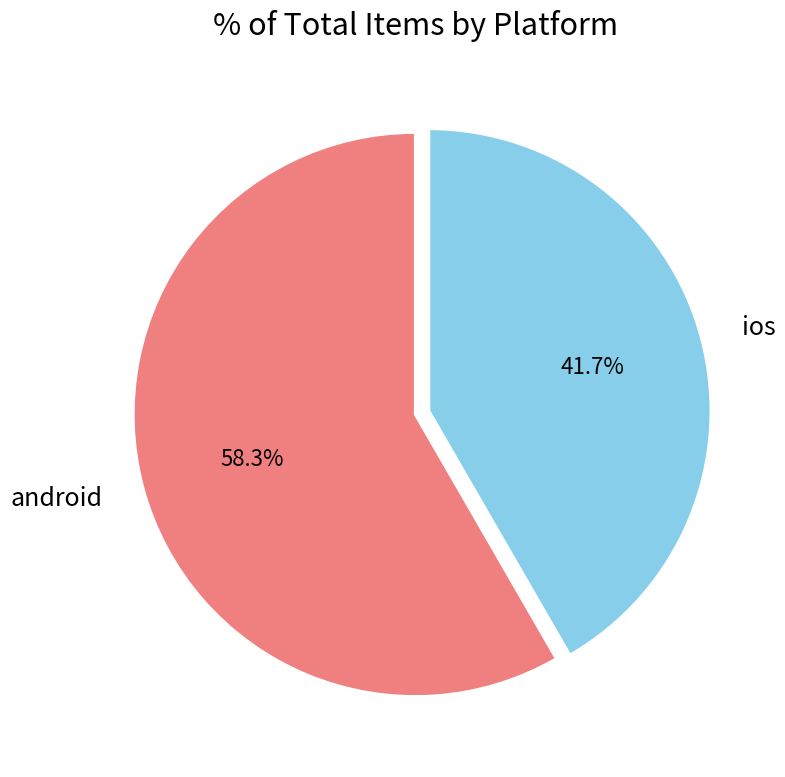

What portion of the pie excludes ios?

58.3%